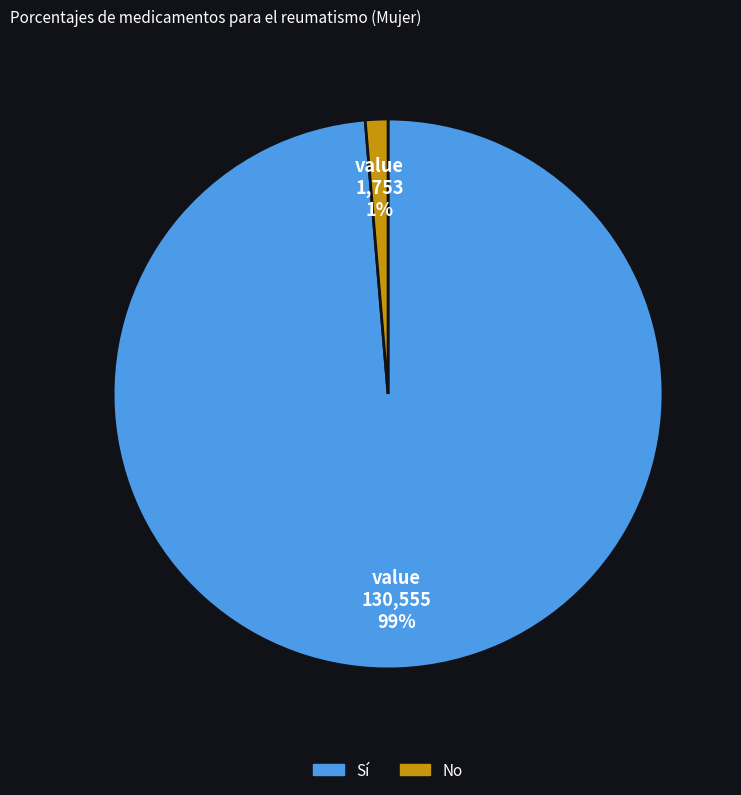

Is there any slice that represents more than half of the pie?

Yes